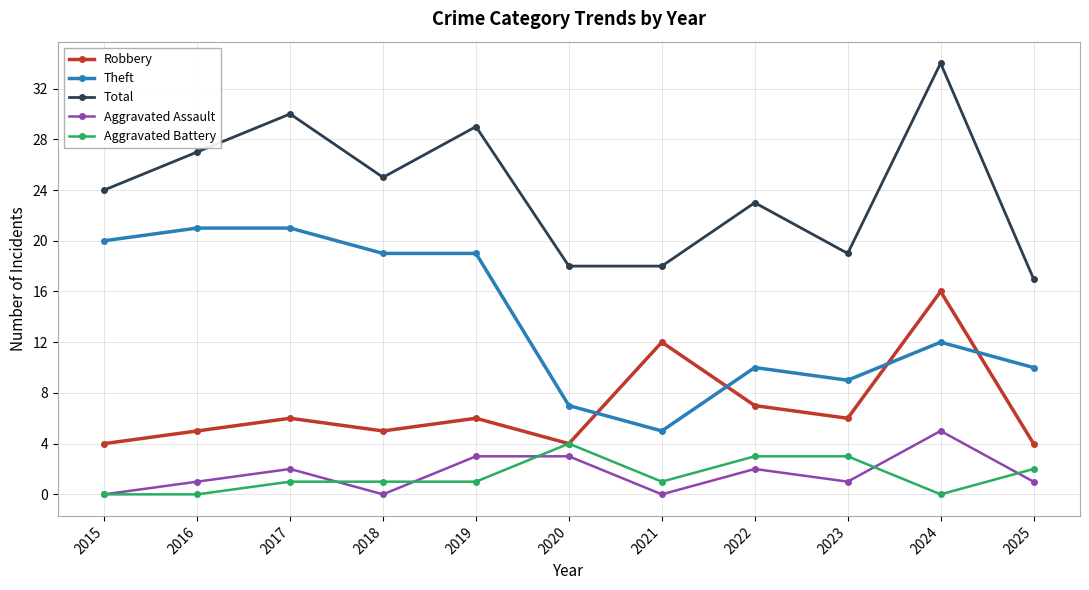

The value of Theft at 2024 is 19. True or false?

False